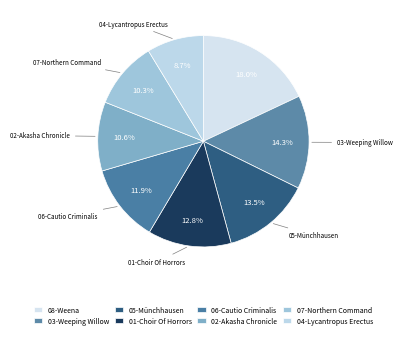

Does any single category account for the majority?

No